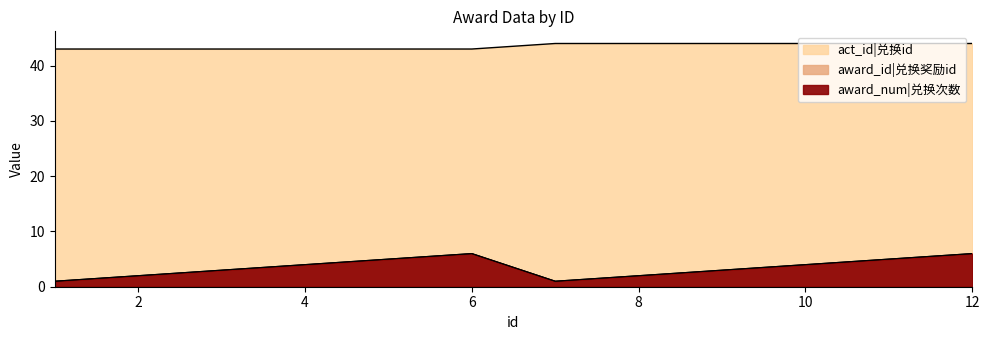

Reading left to right, extract all data points from this chart.

award_num|兑换次数: 1	2	3	4	5	6	1	2	3	4	5	6
award_id|兑换奖励id: 1	2	3	4	5	6	1	2	3	4	5	6
act_id|兑换id: 43	43	43	43	43	43	44	44	44	44	44	44